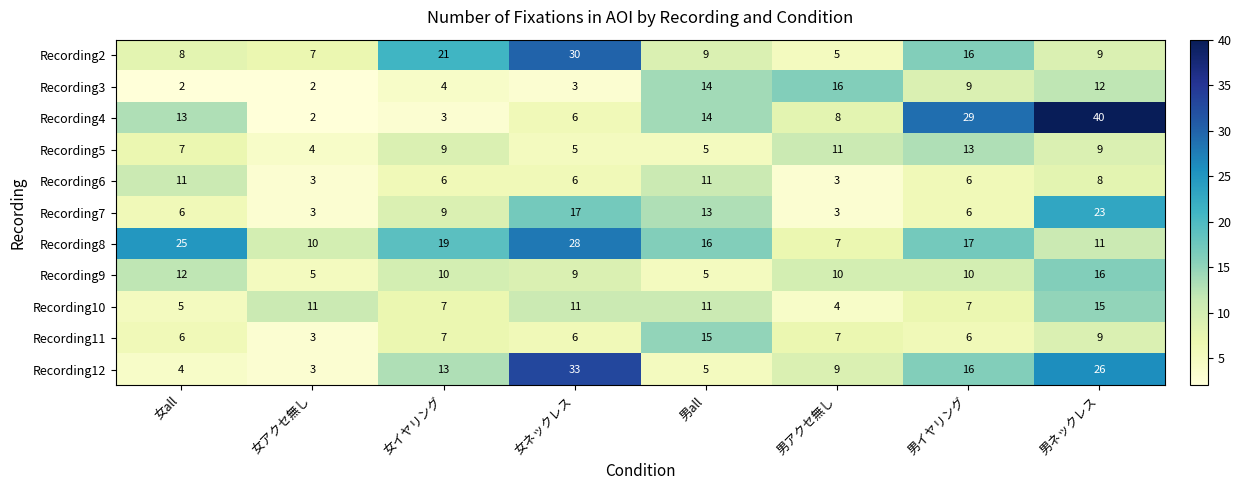

How many data points does each series have?

8